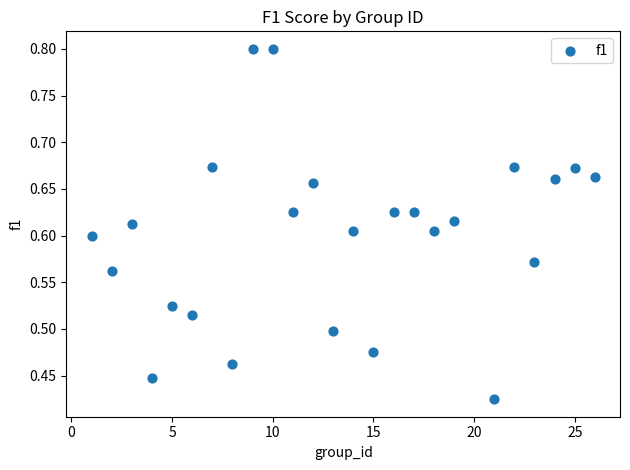

What is the range of X values (max minus min)?

25.0